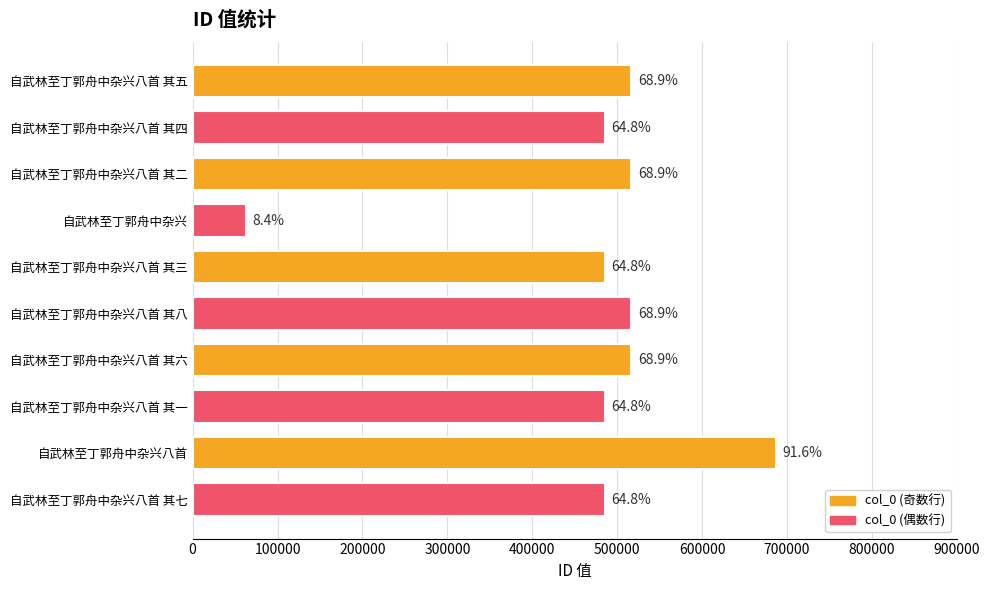

How many bars are there in total?

10